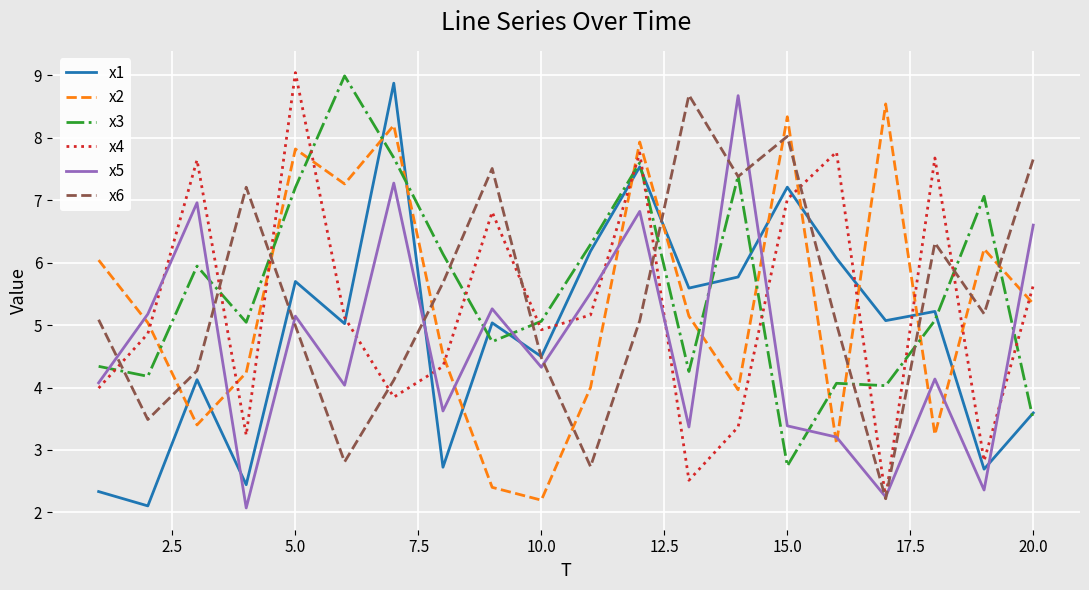

How many times do x3 and x2 cross each other?

12